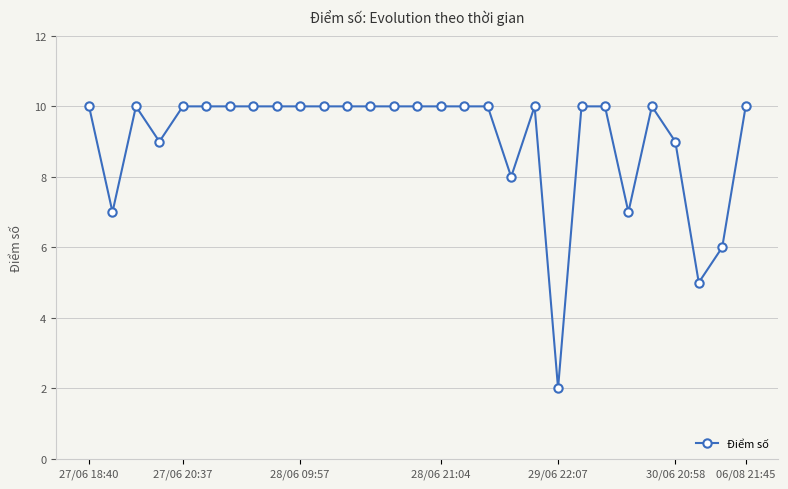

Count the values in the range 9 to 10.

23